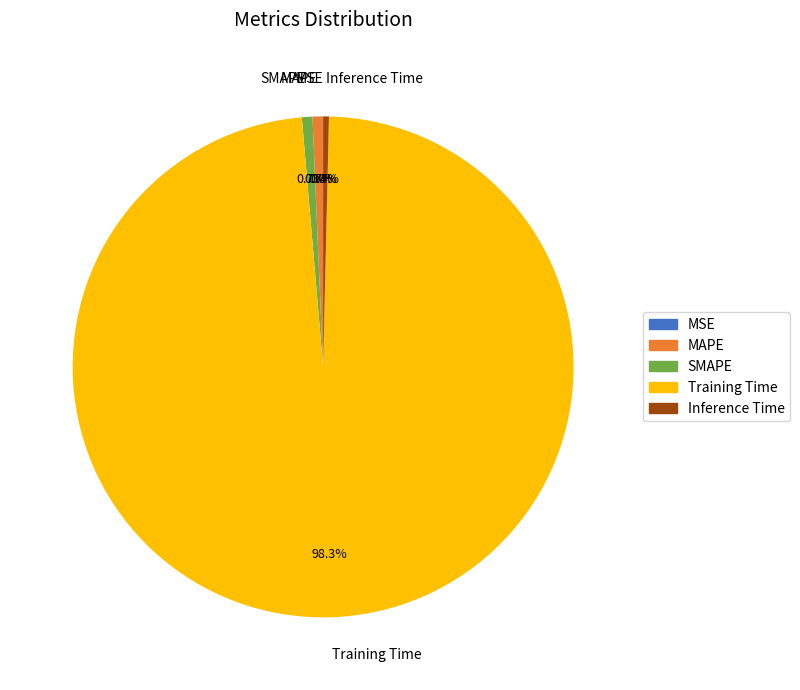

Combined, do Training Time and SMAPE account for over 50%?

Yes